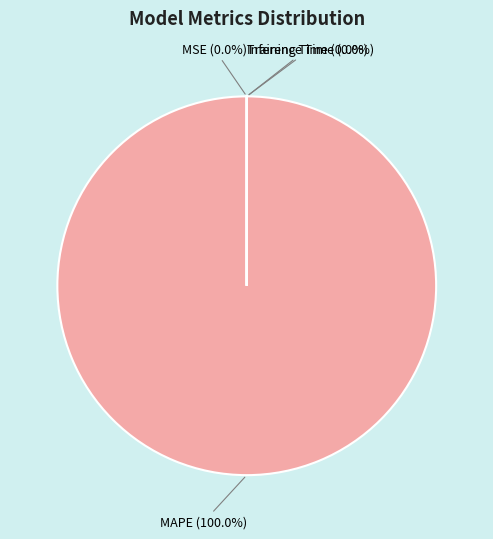

True or false: Training Time accounts for 0% of the total.

True